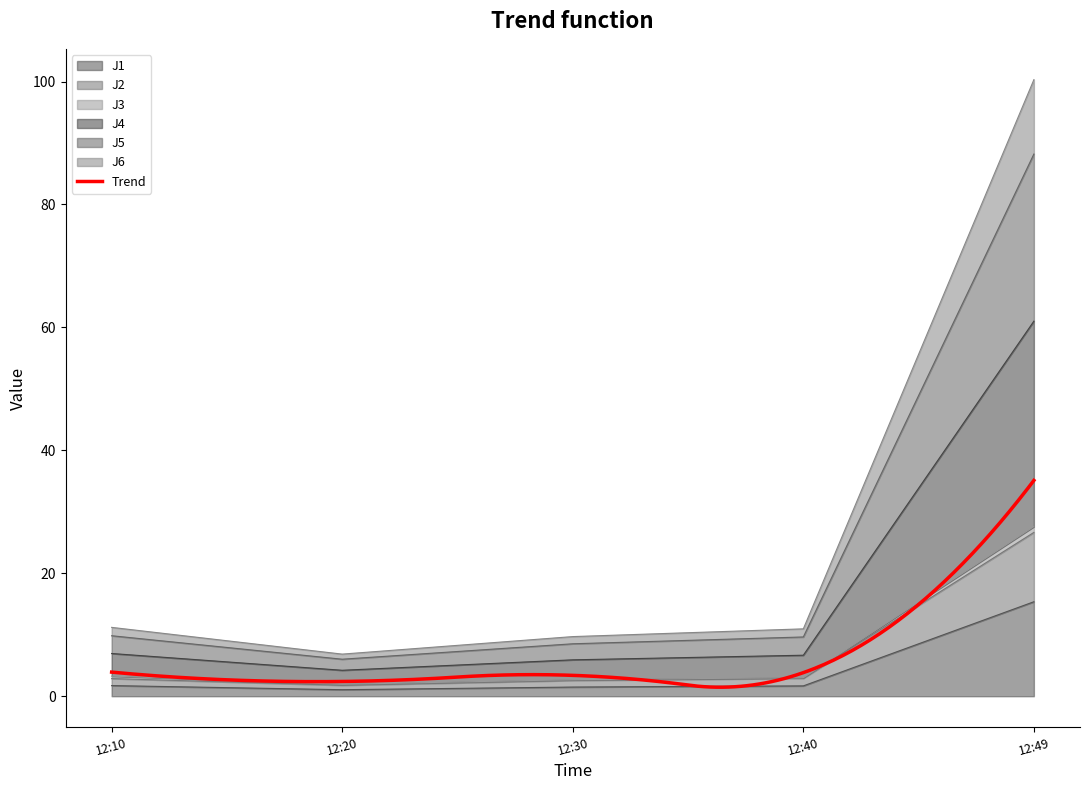

In J1, how many points are lower than both neighbors (excluding endpoints)?

1